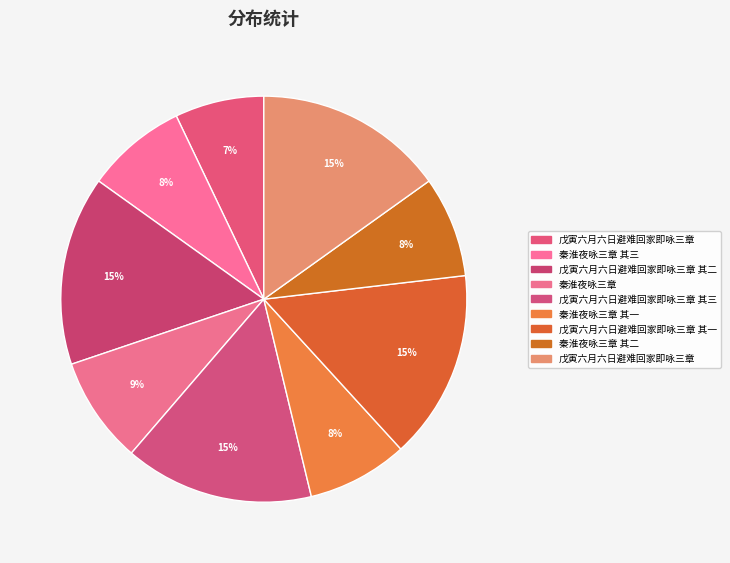

How many segments does this pie chart have?

9